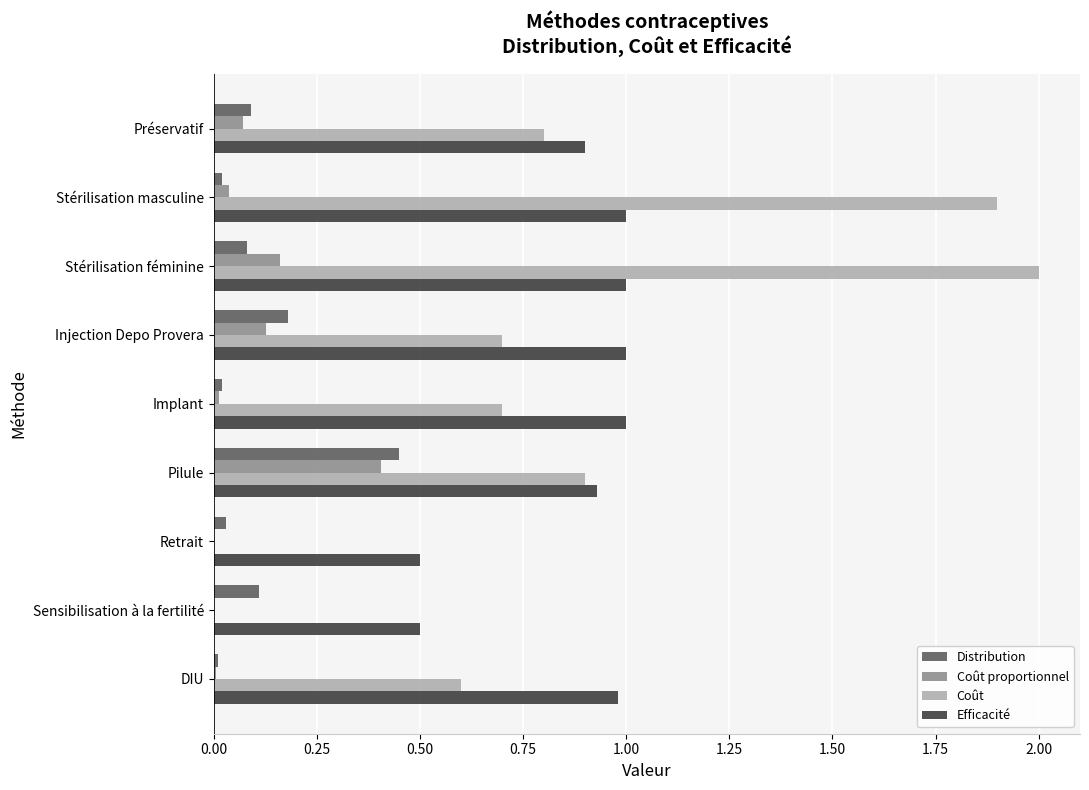

Is it true that Distribution equals 0.7 at Pilule?

False